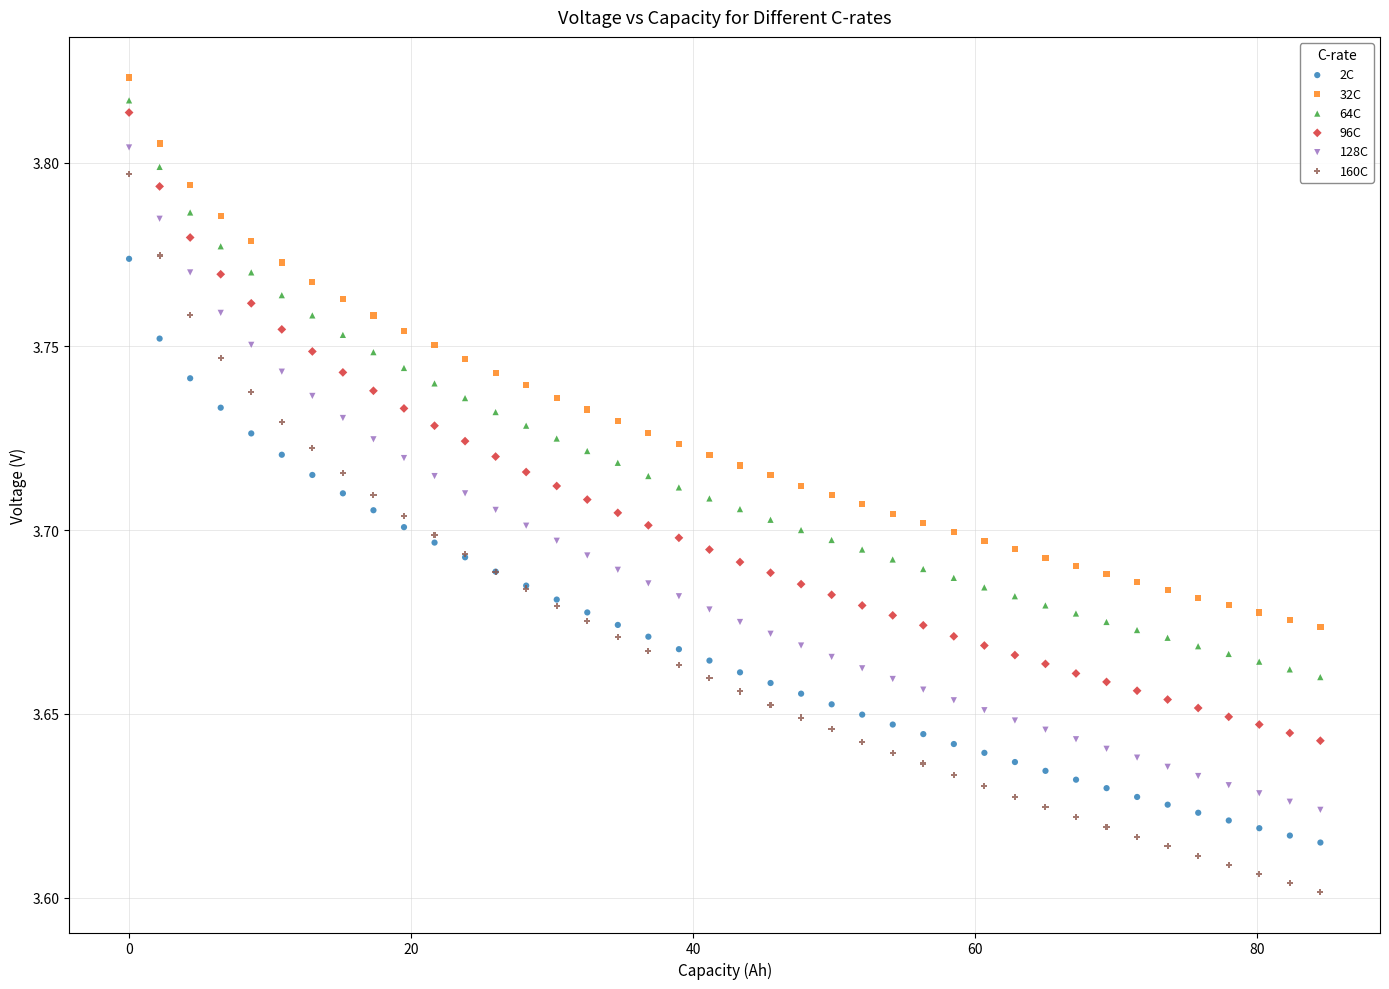

Which series reaches the minimum Y coordinate?

160C